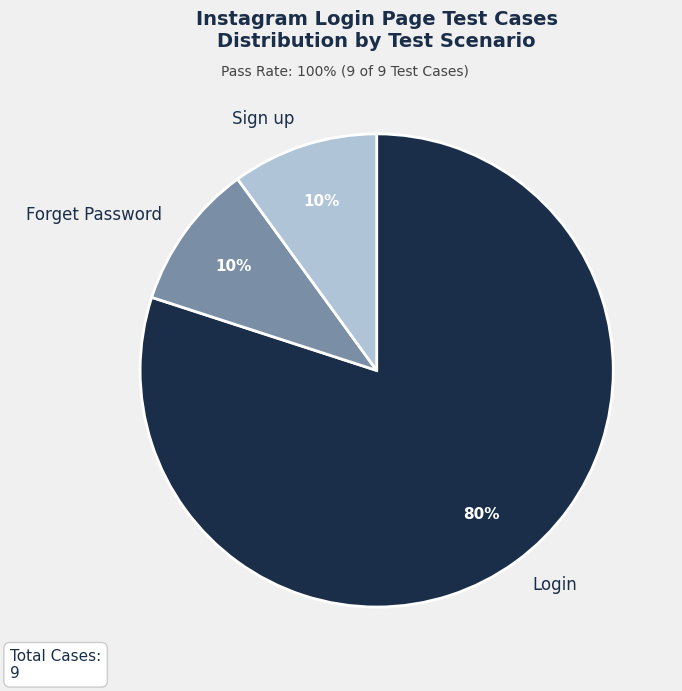

True or false: Sign up accounts for 10% of the total.

True